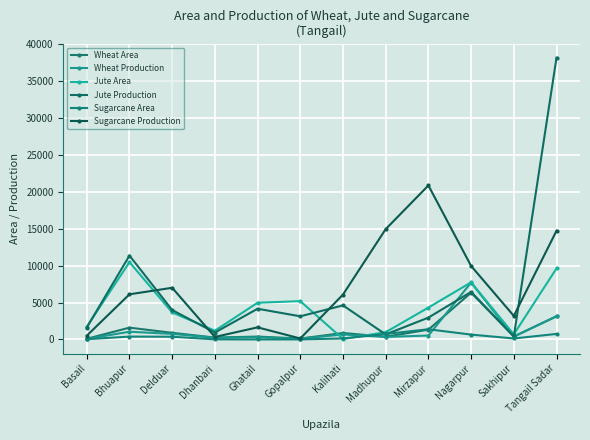

Which series has the widest spread of values?

Jute Production